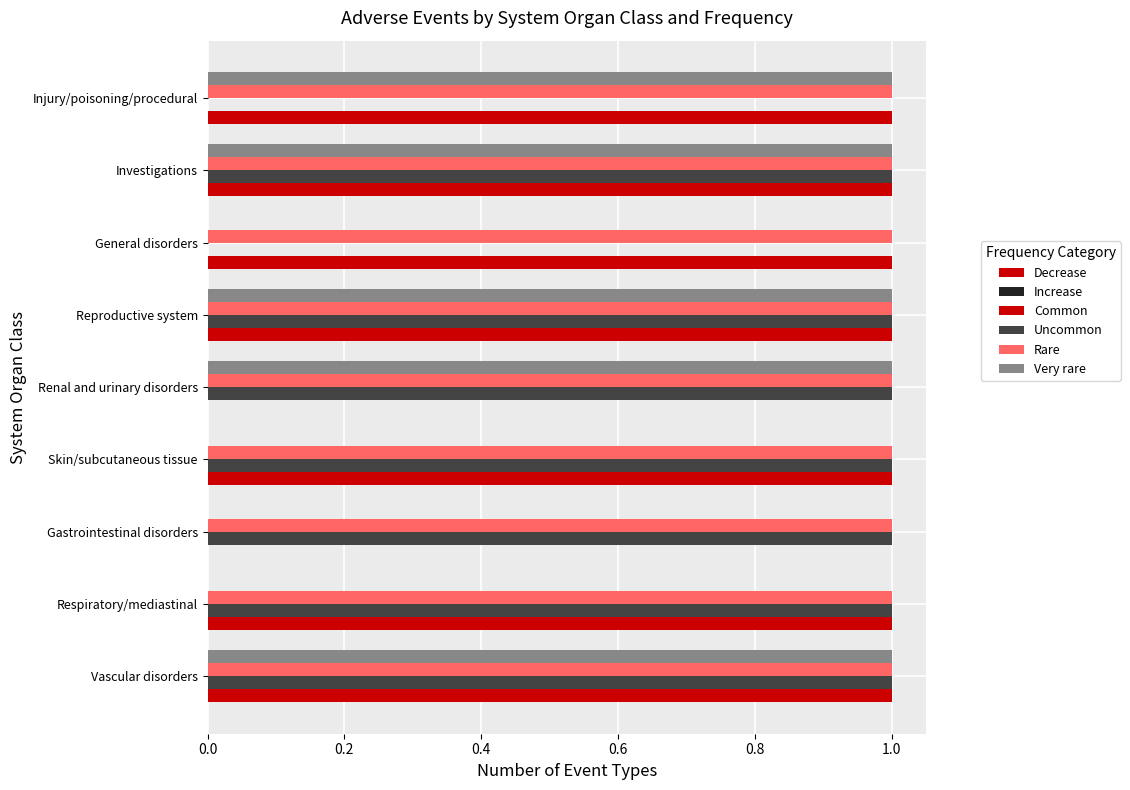

What position from the left is 0.8?

5